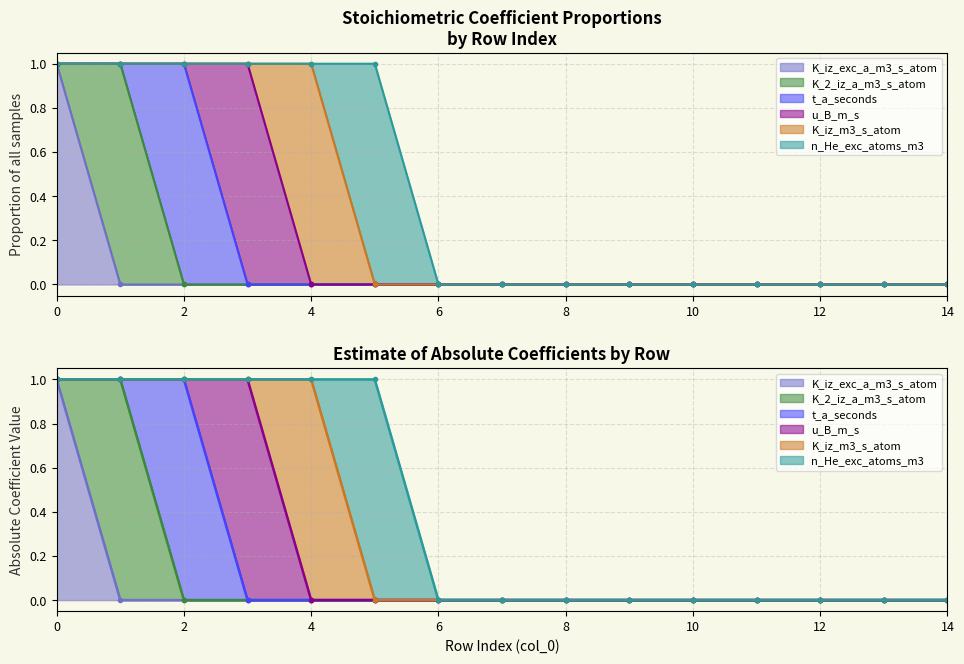

How many data points does each series have?

15